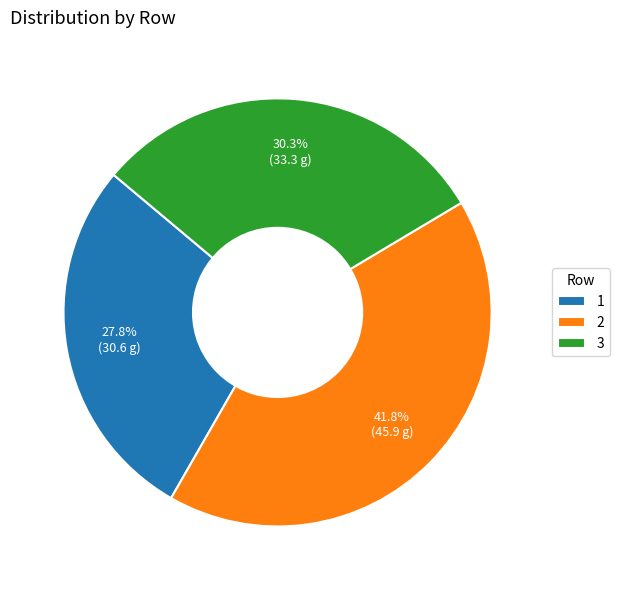

Which slice is the largest?

2